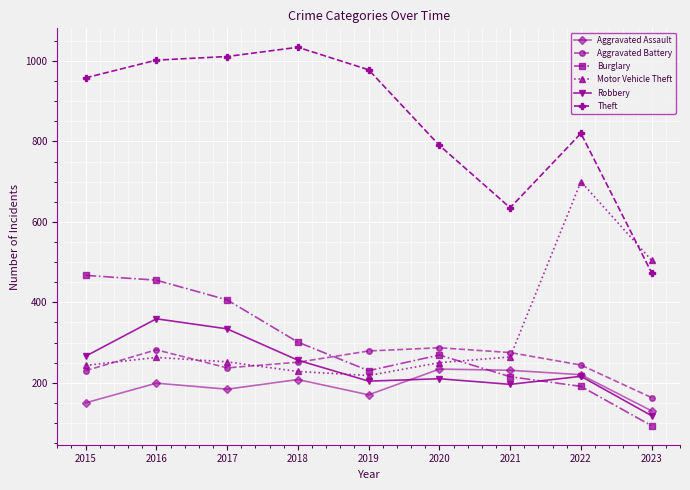

True or false: Theft and Aggravated Assault cross at least once.

False